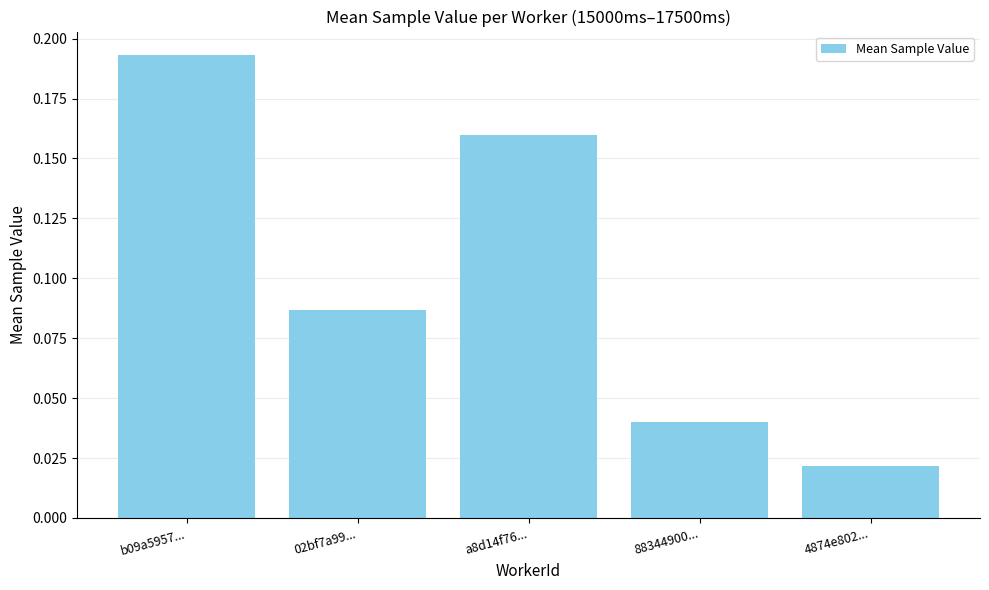

What is the sum of all values?

0.5